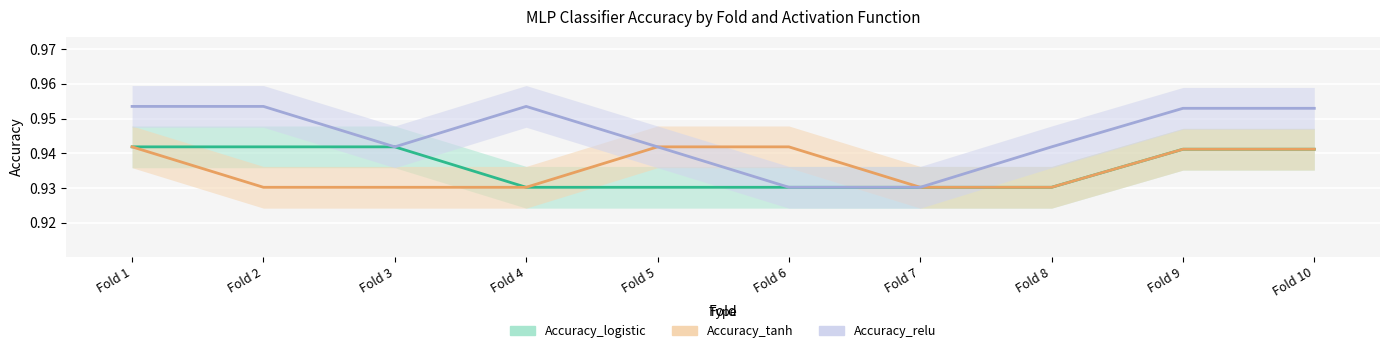

What is the value of the Accuracy_relu point at the 4th from the left?

1.0